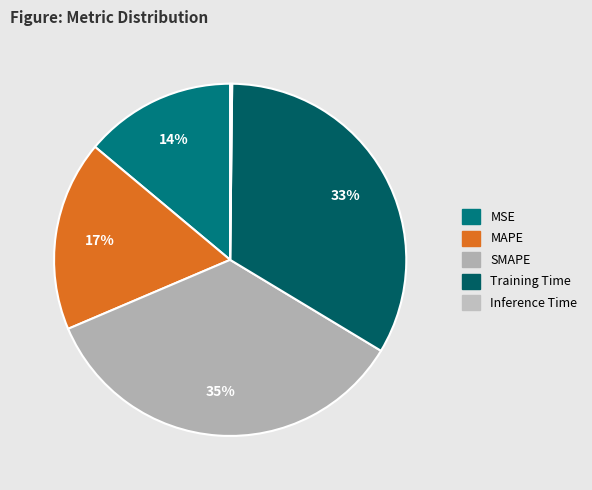

Which slice is the smallest?

Inference Time